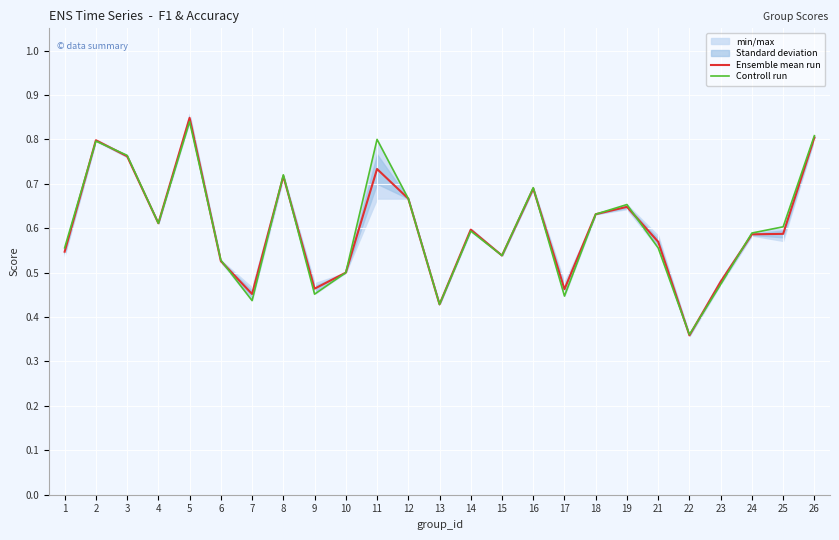

How many data points does each series have?

25